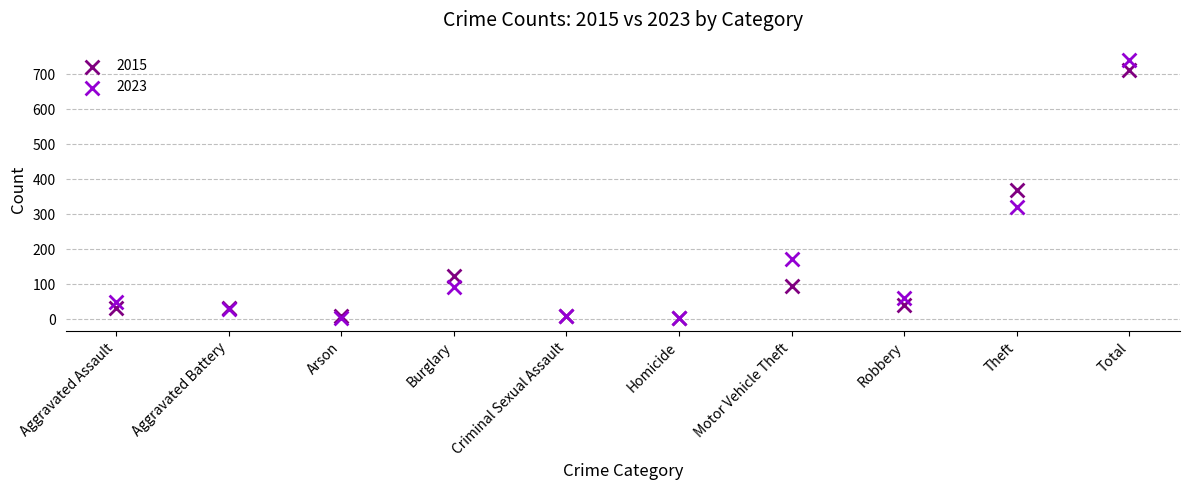

In the 2015 series, what Y value is closest to 358?

369